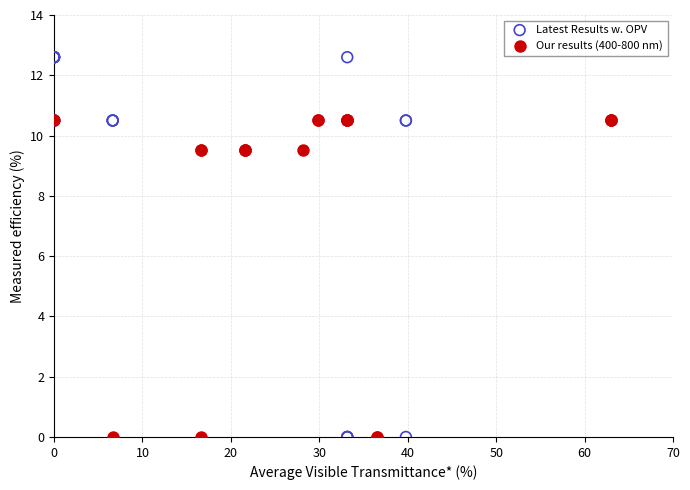

Which series has the largest Y range (max minus min)?

Latest Results w. OPV